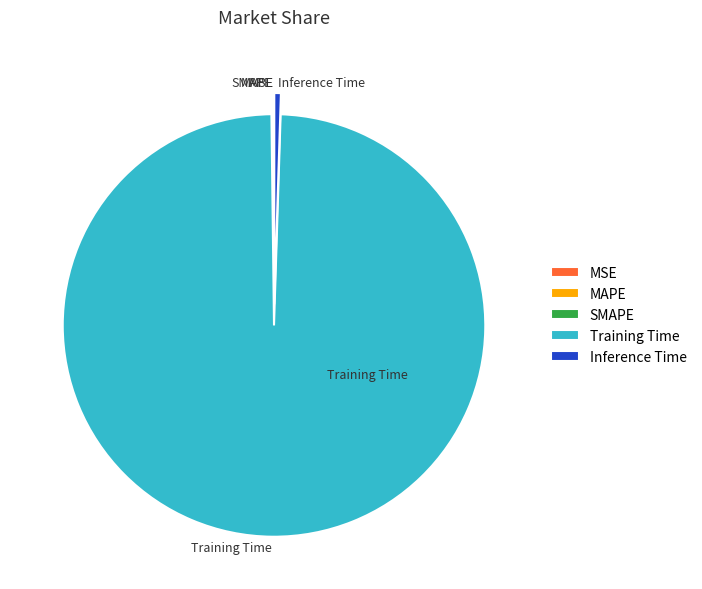

What is the largest slice in the pie chart?

Training Time